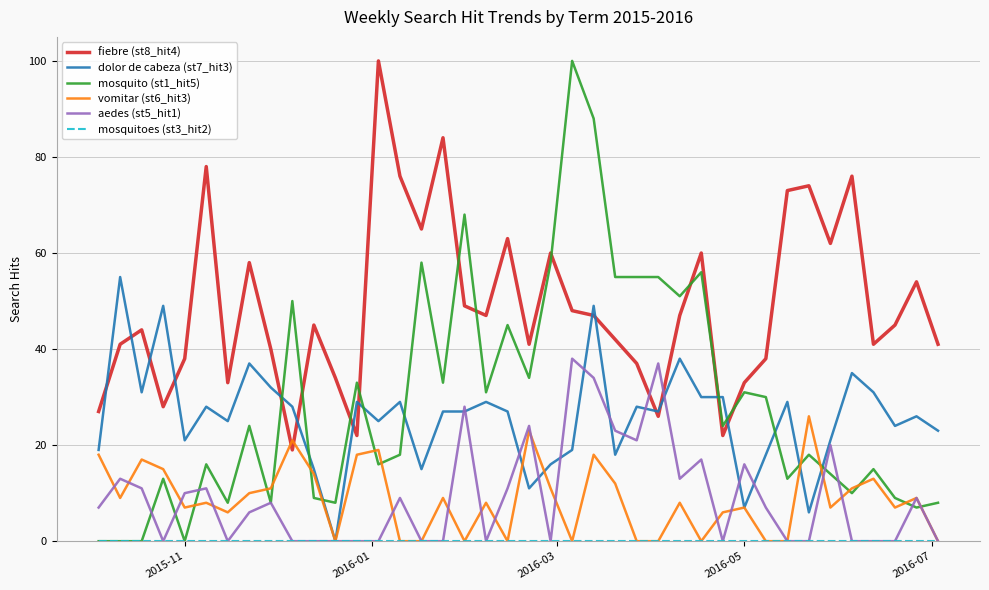

After their last crossing, which series has the higher values: vomitar (st6_hit3) or fiebre (st8_hit4)?

fiebre (st8_hit4)